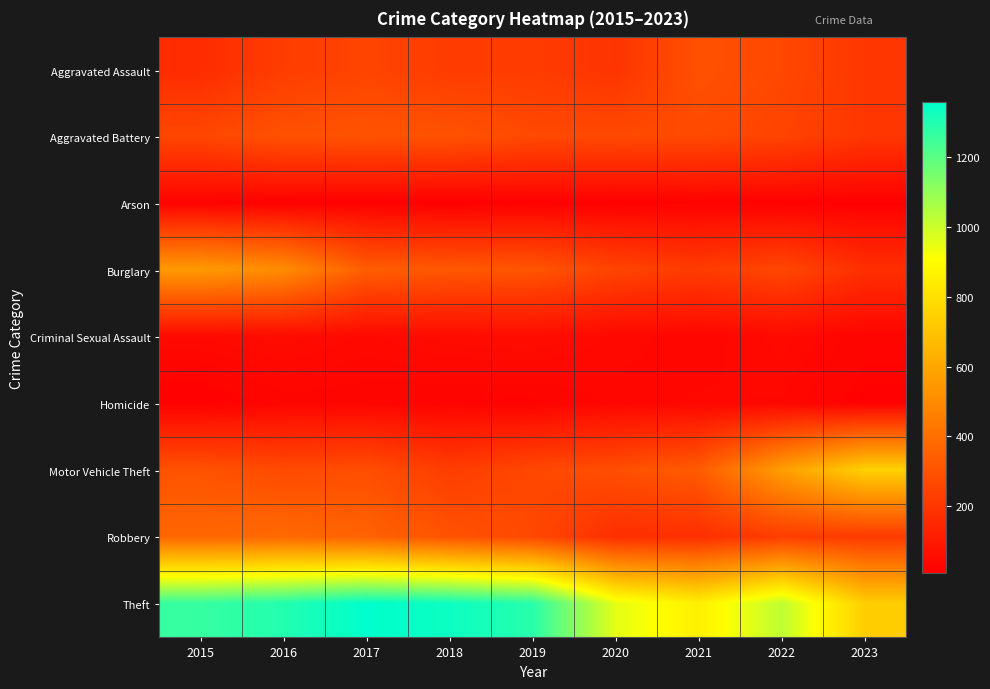

What is the smallest value displayed?

8